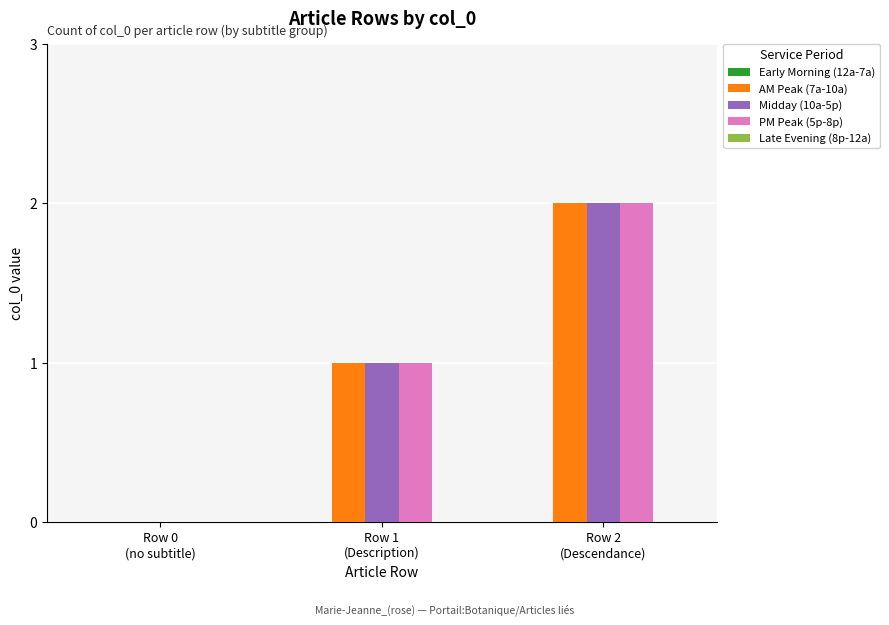

What is the total value across all series at Row 1
(Description)?

3